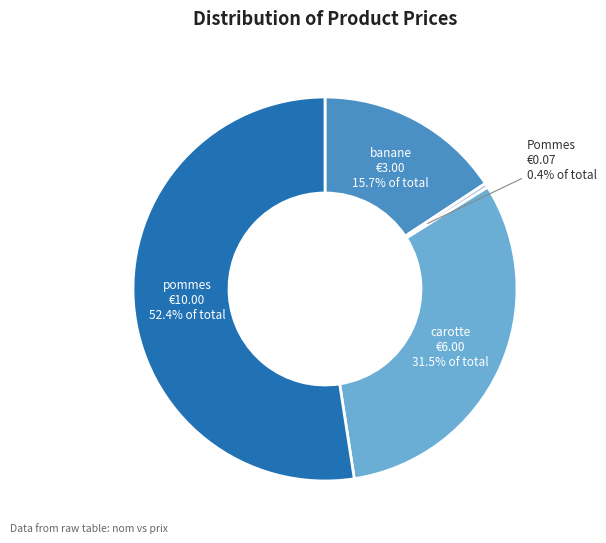

Is there any slice that represents more than half of the pie?

Yes